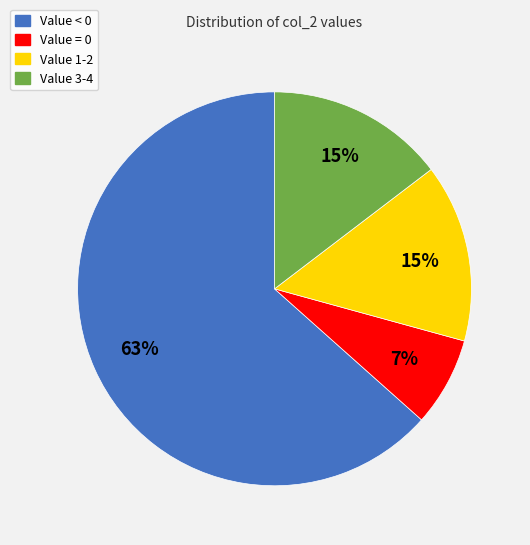

Does any single category account for the majority?

Yes